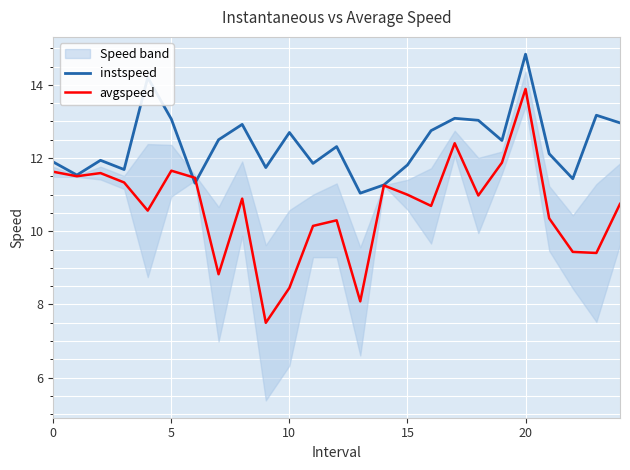

List the series in order of their peak value, highest first.

instspeed, avgspeed